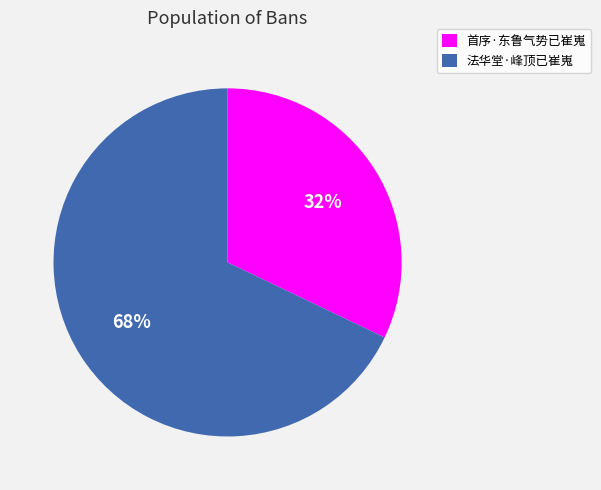

Do 首序·东鲁气势已崔嵬 and 法华堂·峰顶已崔嵬 together represent more than half of the pie?

Yes